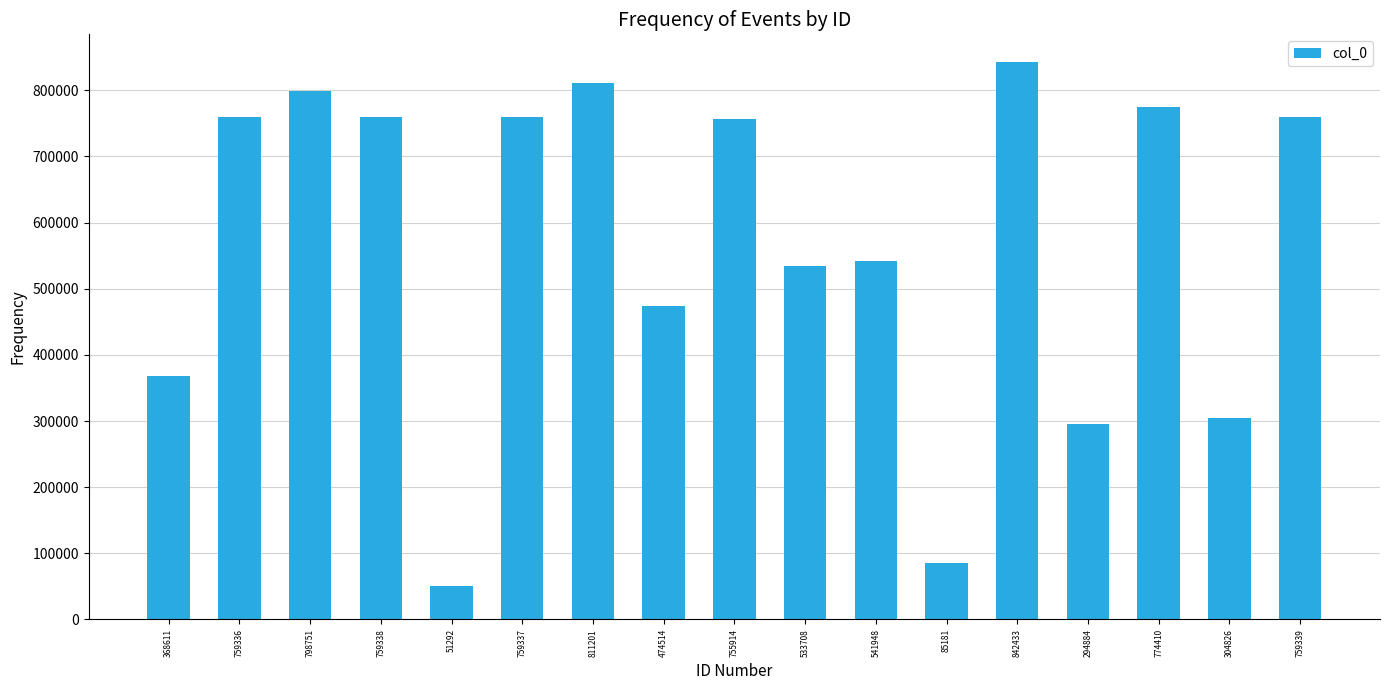

Which label corresponds to the smallest value in the chart?

51292